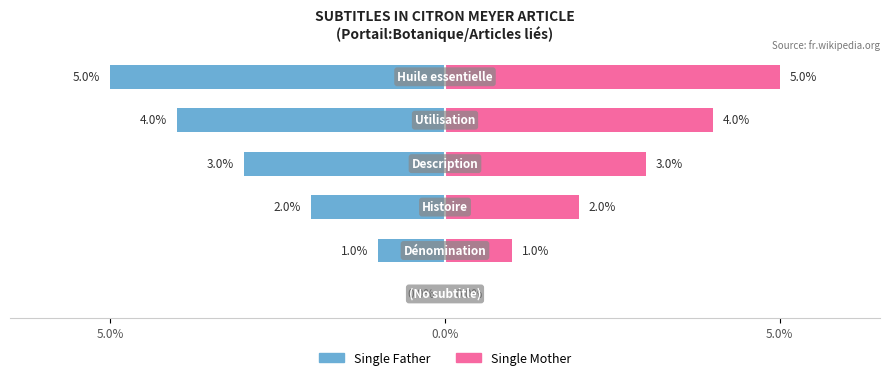

What is the greatest value displayed?

5